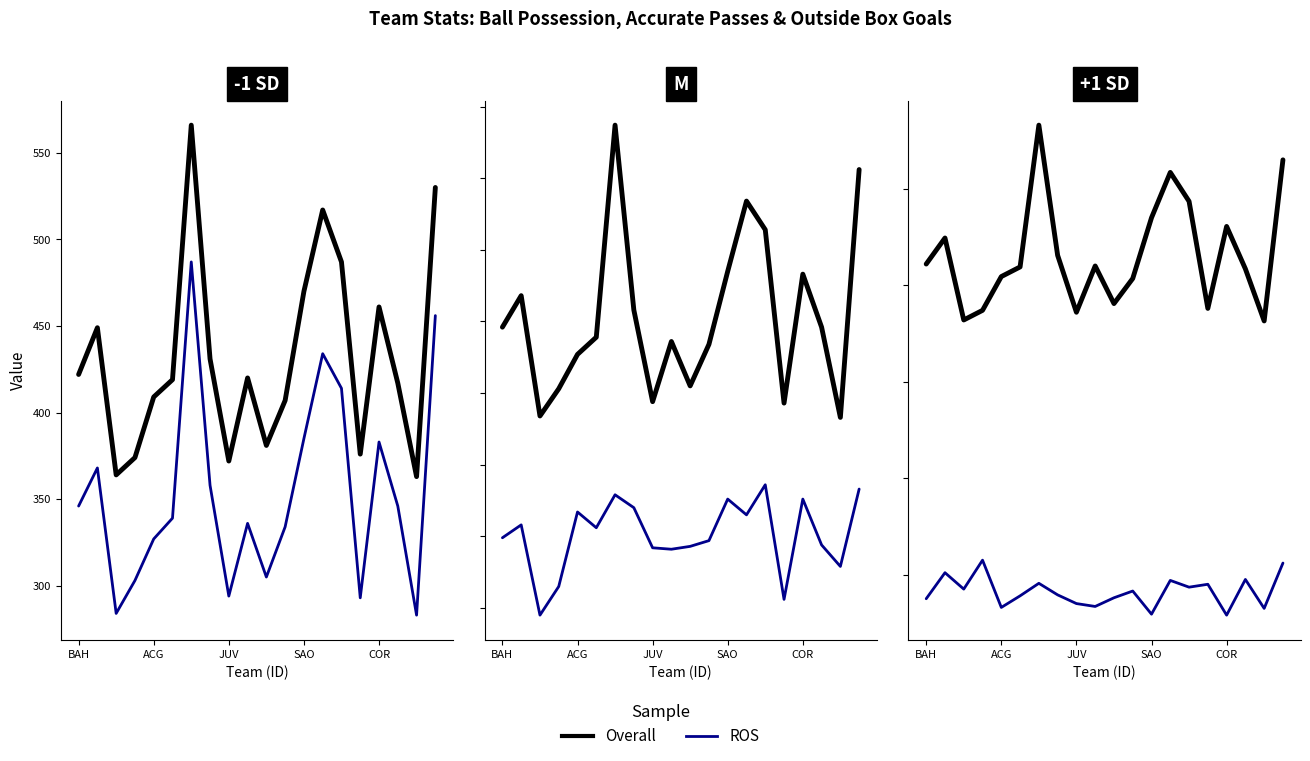

Is this an area chart (filled region under the line)?

No